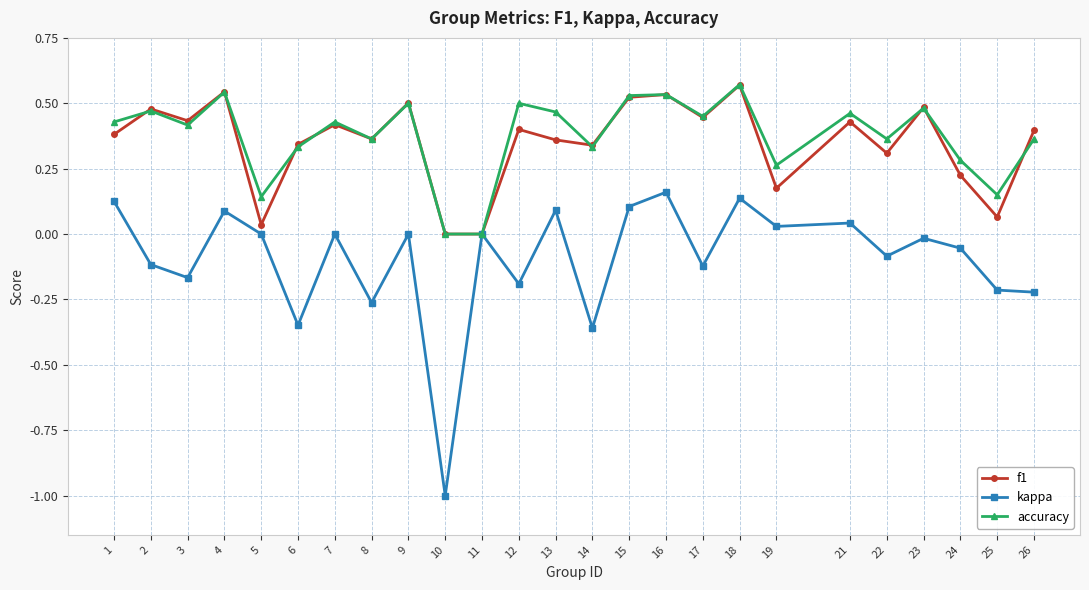

Is it true that f1 equals 0.3 at 14?

True